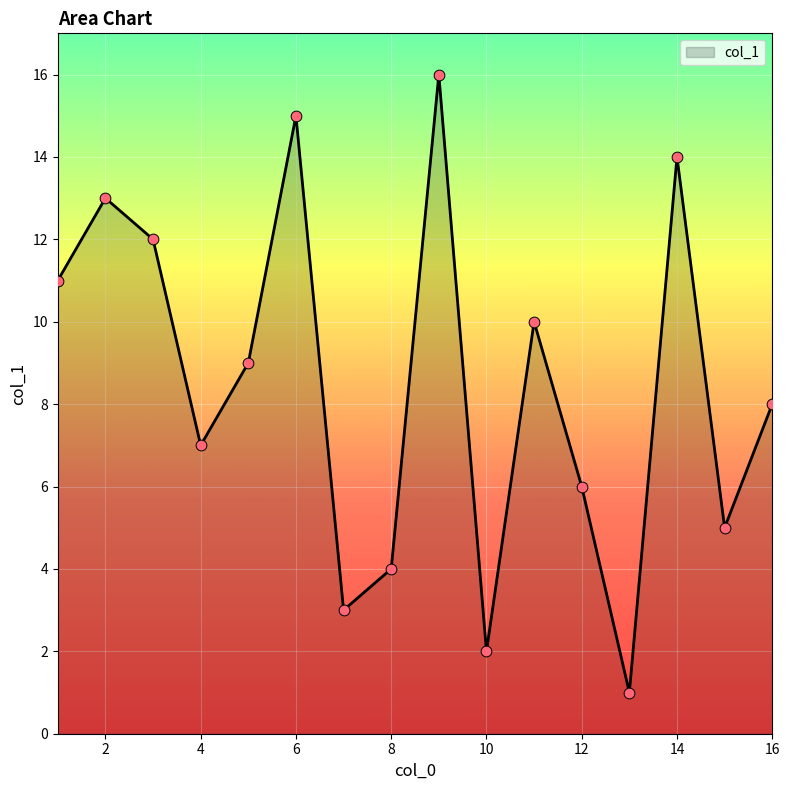

What is the difference between the maximum and minimum values?

15